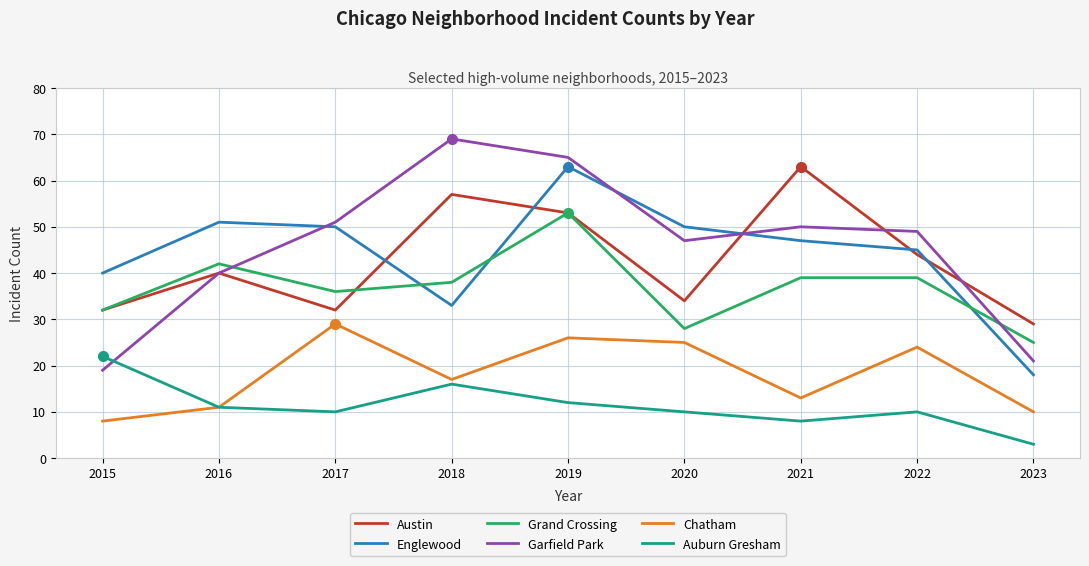

The value of Auburn Gresham at 2021 is 13. True or false?

False